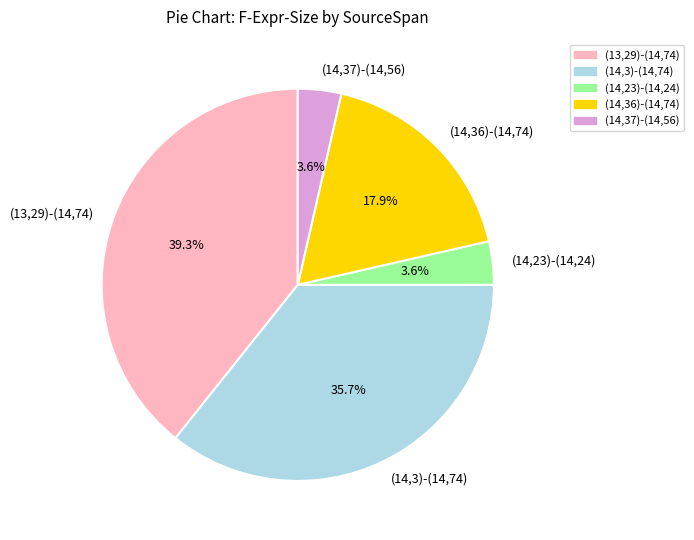

Is there a majority slice in this chart?

No